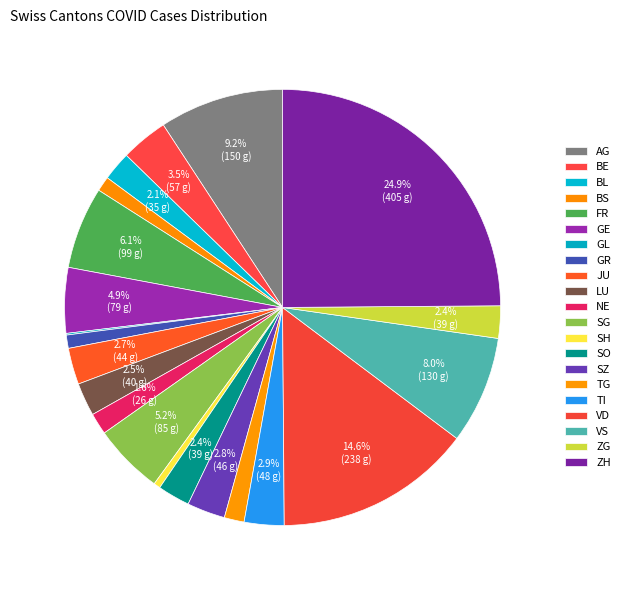

True or false: SH accounts for 0% of the total.

True